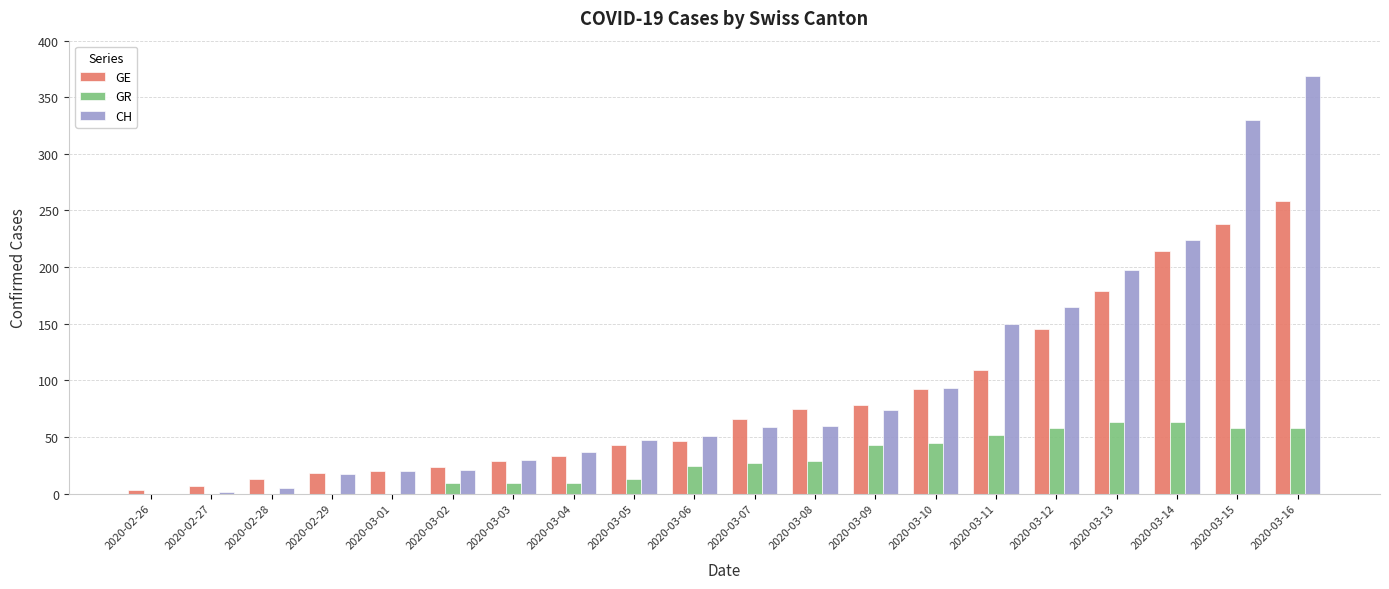

Does the chart contain stacked bars?

No